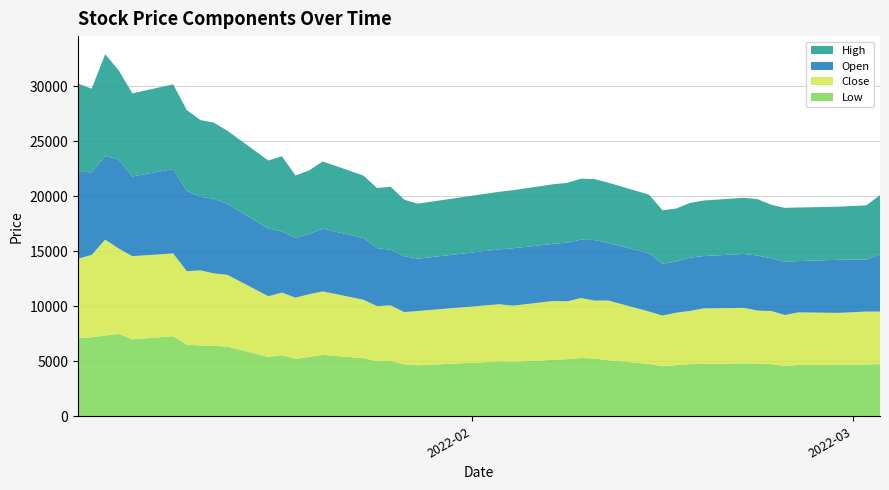

Reading left to right, what are all the values shown in this chart?

Open: 7910	7520	7590	8100	7250	7680	7300	6690	6780	6460	6160	5560	5440	5470	5700	5600	5270	5060	5090	4755	4990	5220	5200	5350	5300	5510	5240	5290	4720	4650	4850	4760	4905	5010	4795	4830	4665	4830	4715	5200
High: 8010	7610	9270	8100	7560	7700	7350	6980	6920	6640	6180	6840	5670	5790	6120	5690	5470	5730	5130	5010	5240	5280	5420	5430	5550	5540	5480	5340	4855	4825	4965	5050	5110	5120	4870	4915	4875	4830	4945	5390
Low: 7100	7180	7350	7490	7000	7280	6510	6440	6400	6340	5400	5550	5230	5400	5590	5280	5010	5030	4720	4640	4980	4950	5140	5200	5300	5250	5100	4765	4550	4650	4745	4760	4820	4800	4740	4595	4665	4695	4710	4745
Close: 7230	7490	8720	7760	7560	7530	6690	6830	6600	6520	5520	5700	5560	5700	5770	5320	5010	5060	4755	4935	5210	5110	5350	5250	5460	5270	5430	4765	4610	4770	4835	5050	5040	4810	4835	4615	4785	4710	4815	4780